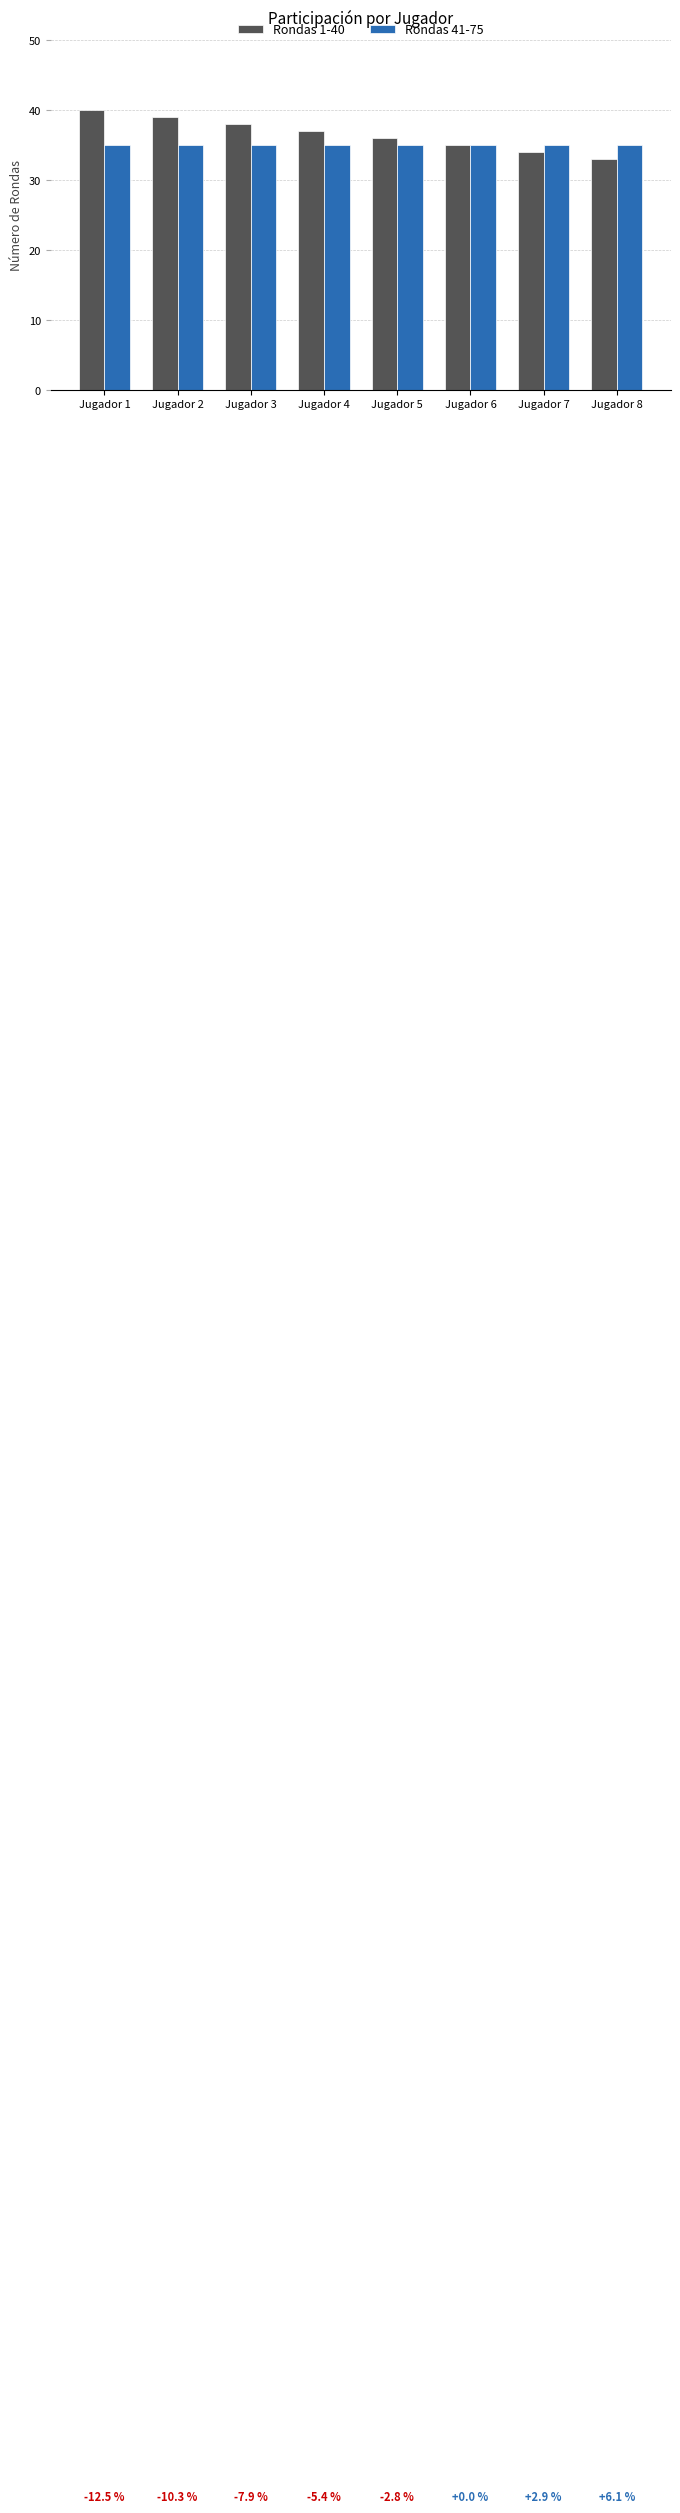

The value of Rondas 41-75 at Jugador 7 is 10. True or false?

False